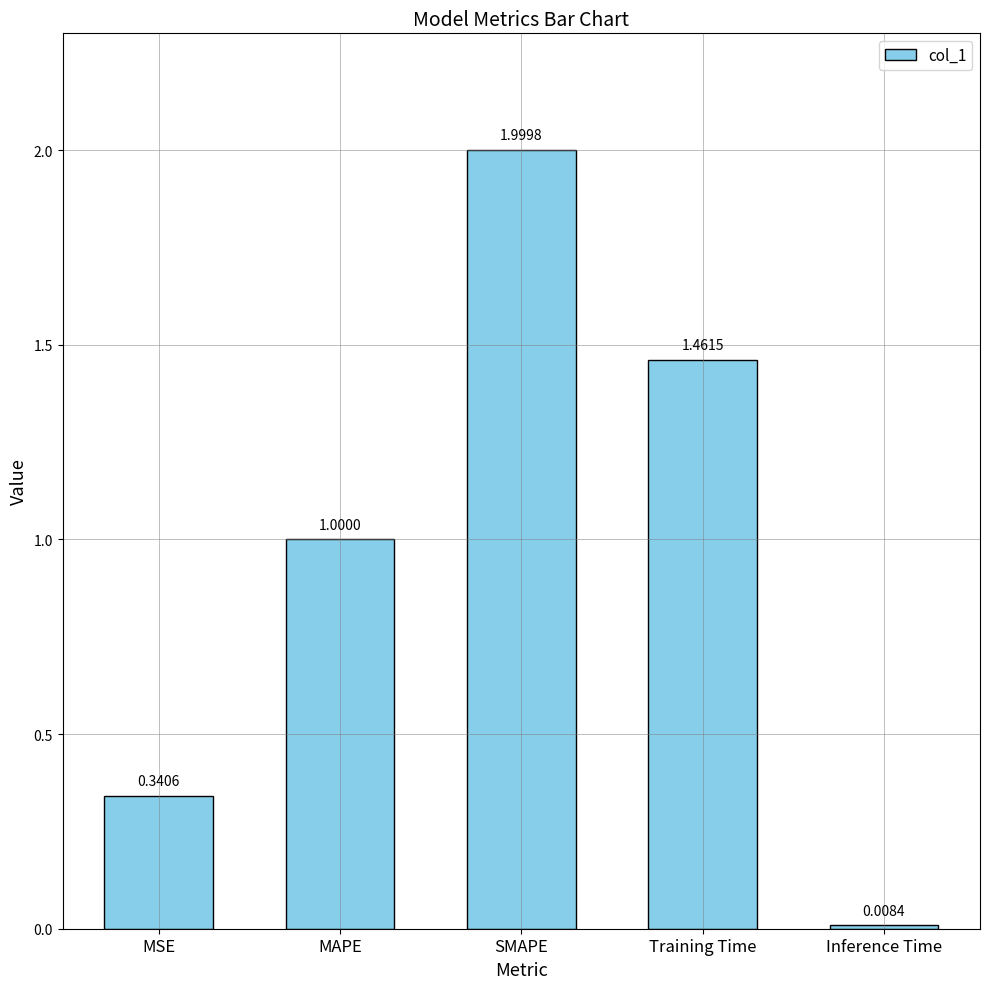

What is the average value?

1.0